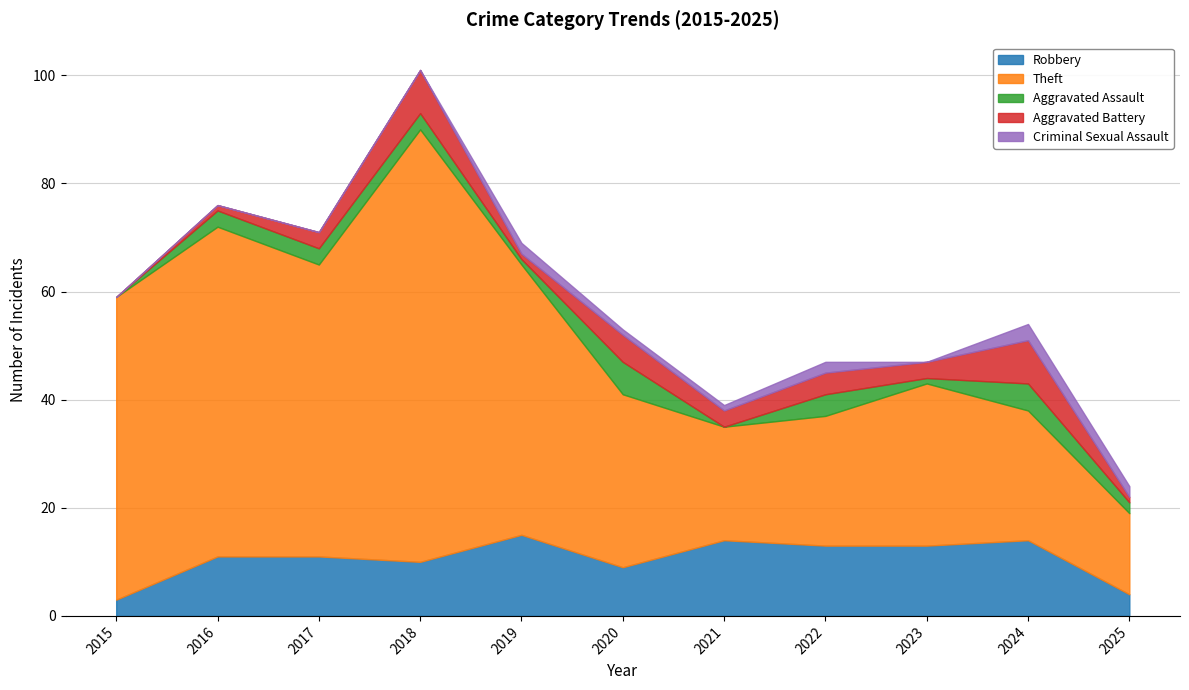

What are all the series names shown in the legend?

Robbery, Theft, Aggravated Assault, Aggravated Battery, Criminal Sexual Assault